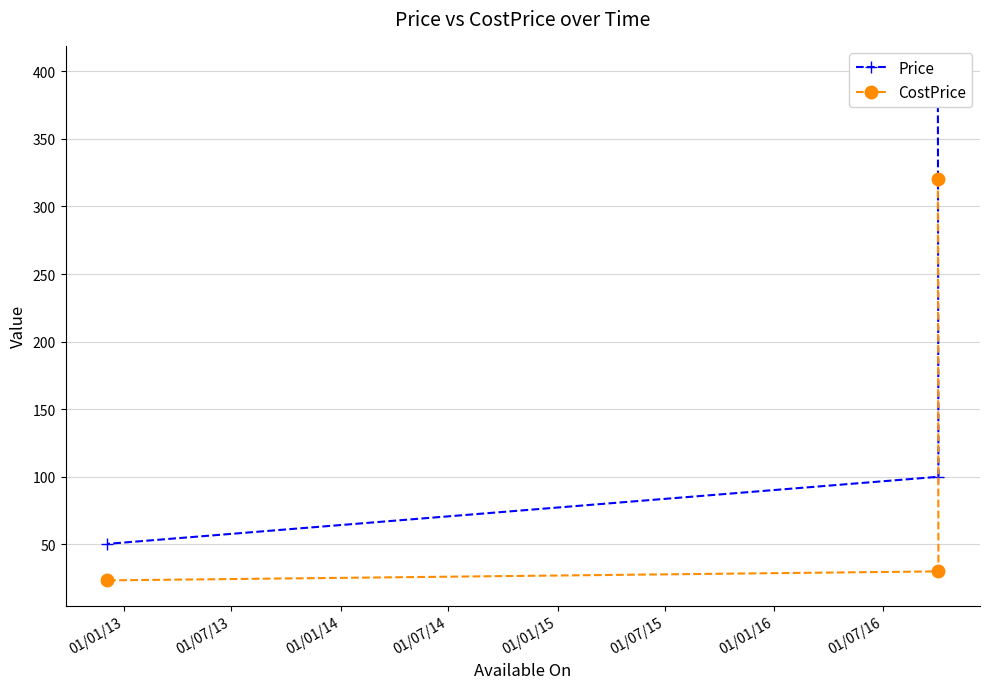

What is the lowest value of the CostPrice series?

23.3